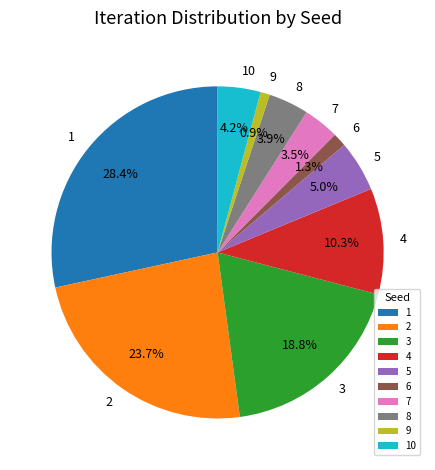

Is 9 the majority of the pie?

No